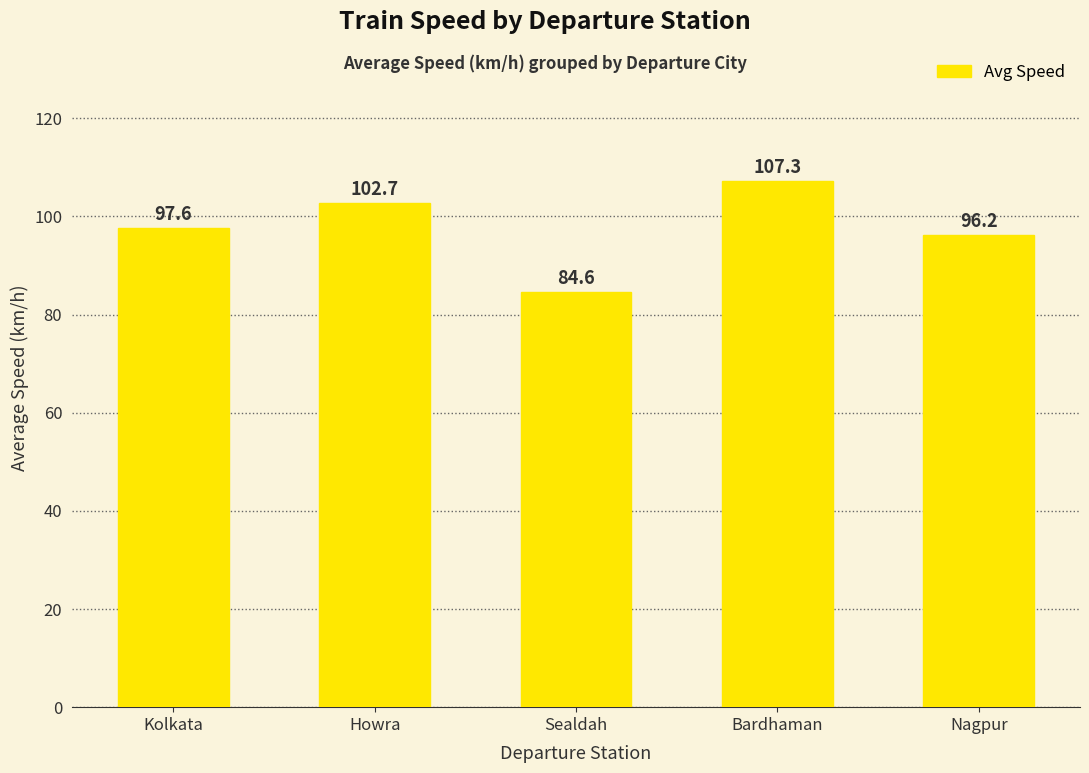

What is the difference between the values at Bardhaman and Kolkata?

9.7